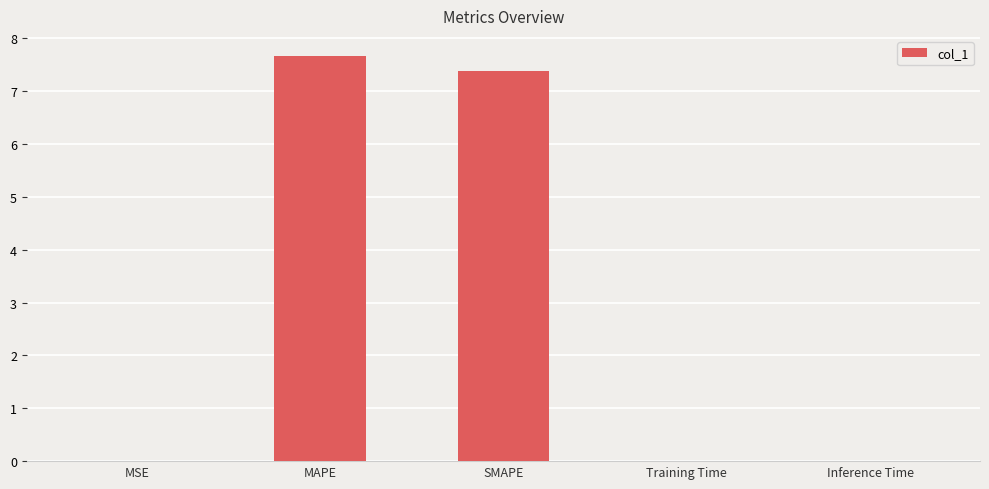

What is the sum of all values?

15.1